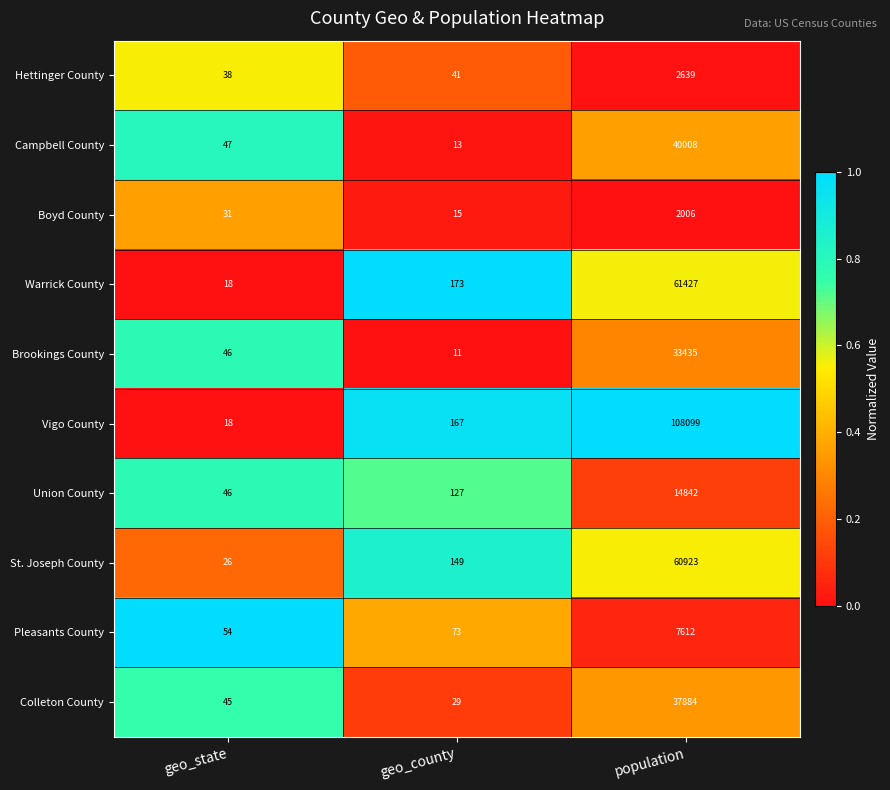

What is the difference between the highest and lowest values at population?

106093